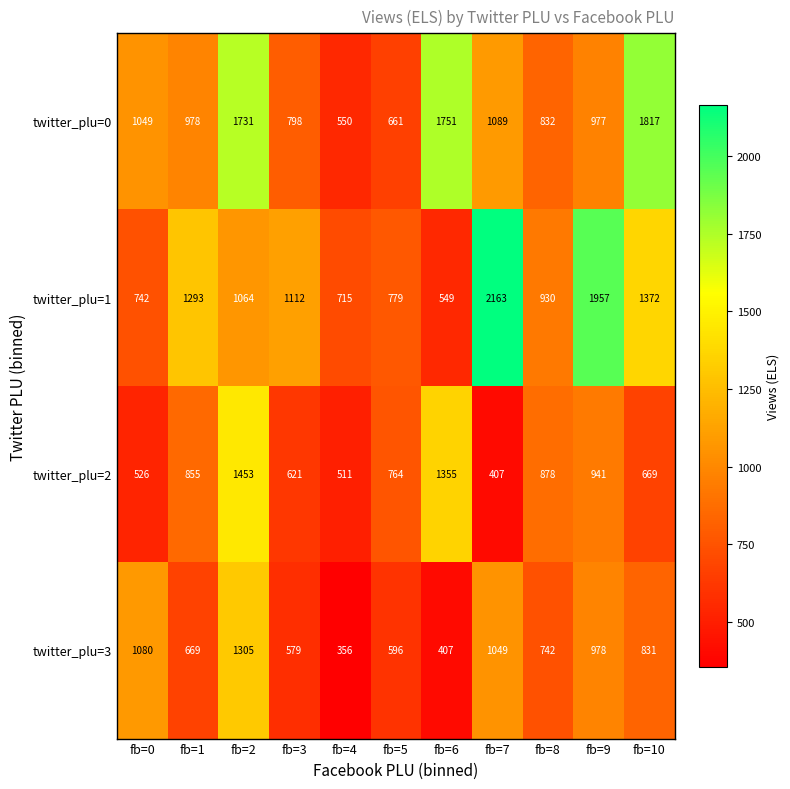

What is the difference between the twitter_plu=0 values at fb=5 and fb=9?

316